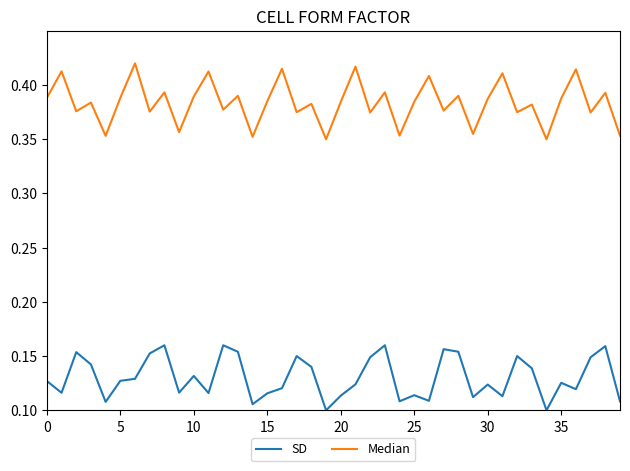

List the series in order of their peak value, lowest first.

SD, Median